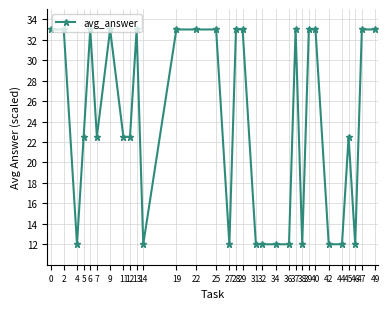

True or false: the data shows 4.8 at 32.

False